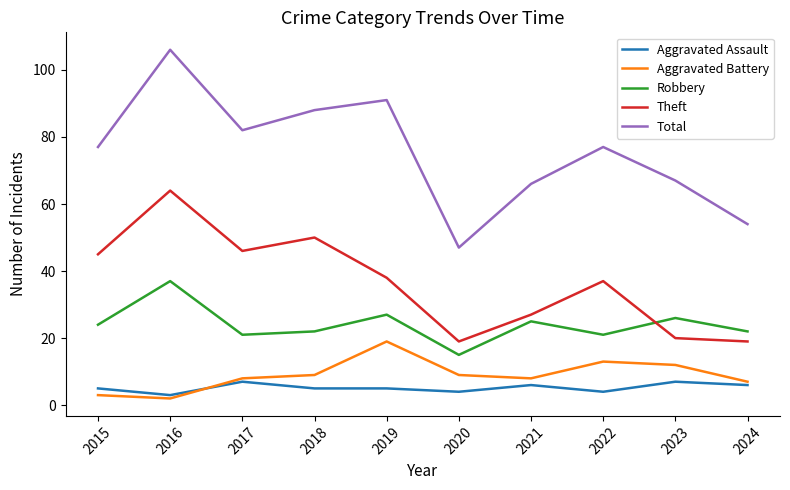

What is the maximum value shown in the chart?

106